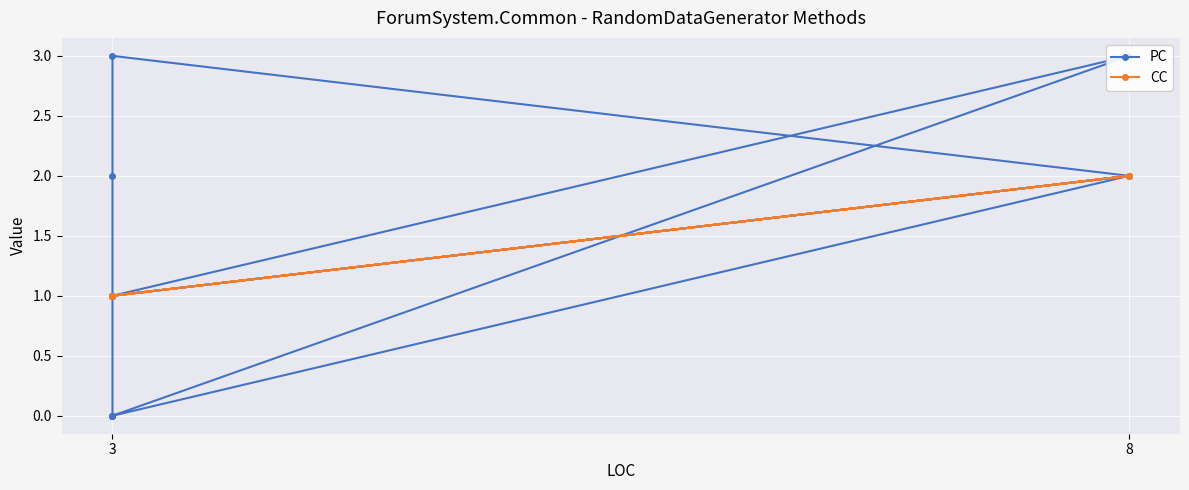

What are all the series names shown in the legend?

PC, CC